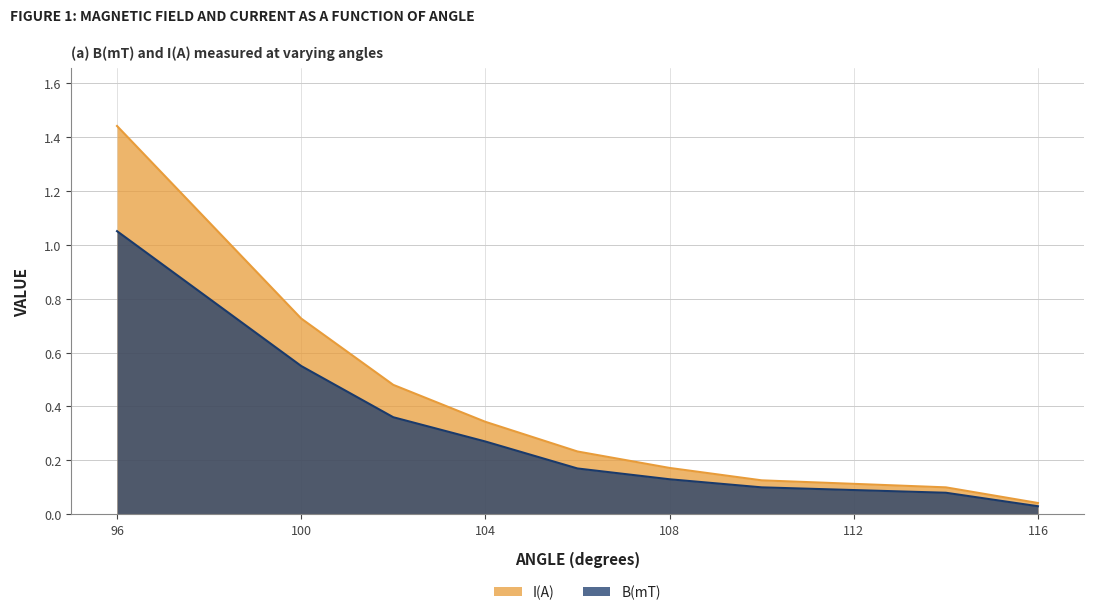

Between 104 and 108, which series saw the biggest shift?

I(A)